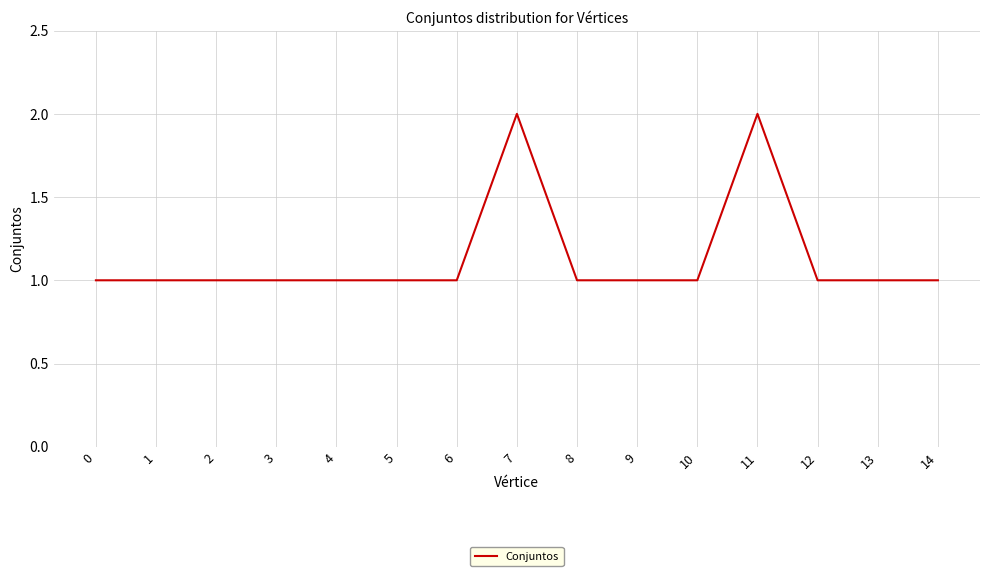

What is the maximum value shown in the chart?

2